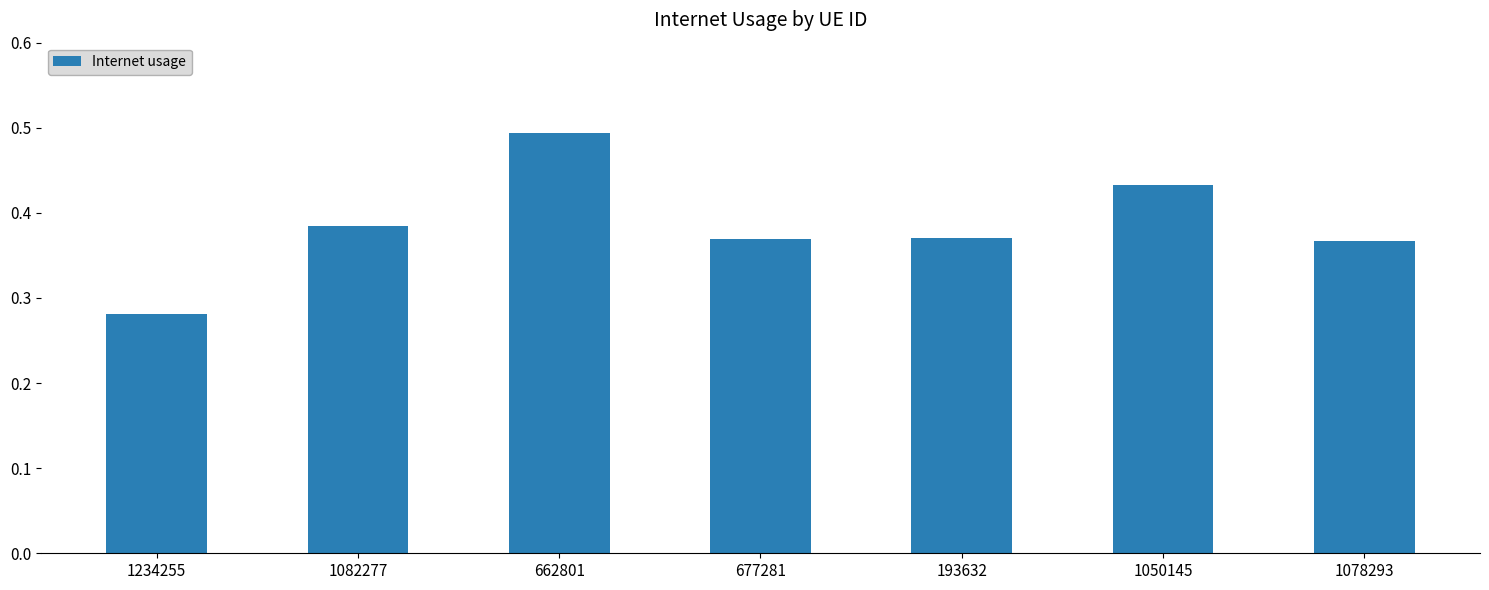

Which label corresponds to the largest value in the chart?

662801